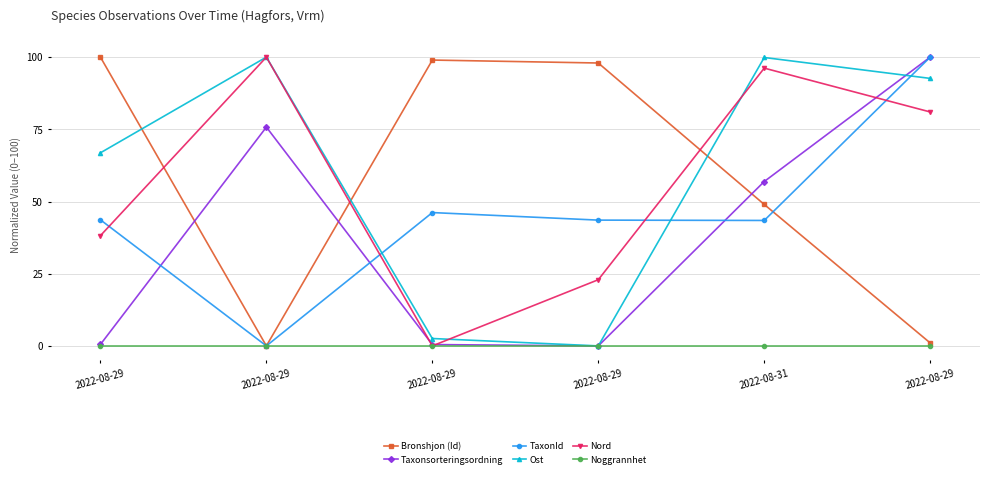

Which series changed the most between 2022-08-29 and 2022-08-29?

Ost